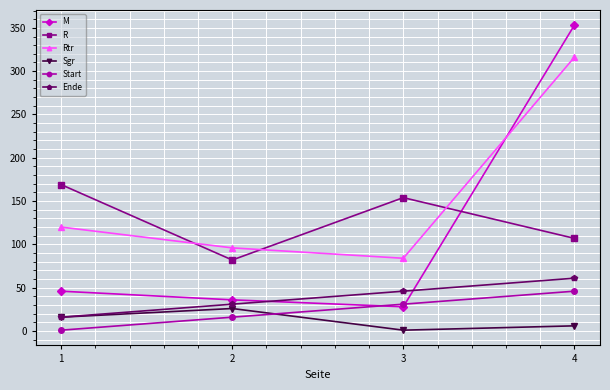

Reading right to left, what are all the values shown in this chart?

M: 353	28	36	46
R: 107	154	82	169
Rtr: 316	84	96	120
Sgr: 6	1	26	16
Start: 46	31	16	1
Ende: 61	46	31	16